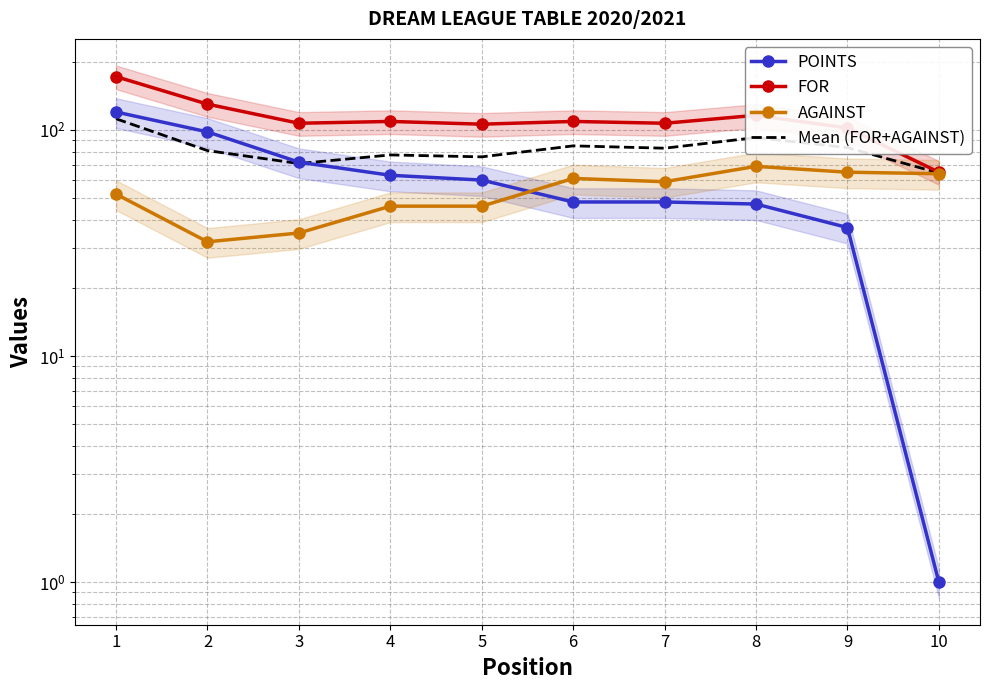

At which label does AGAINST reach its peak?

8